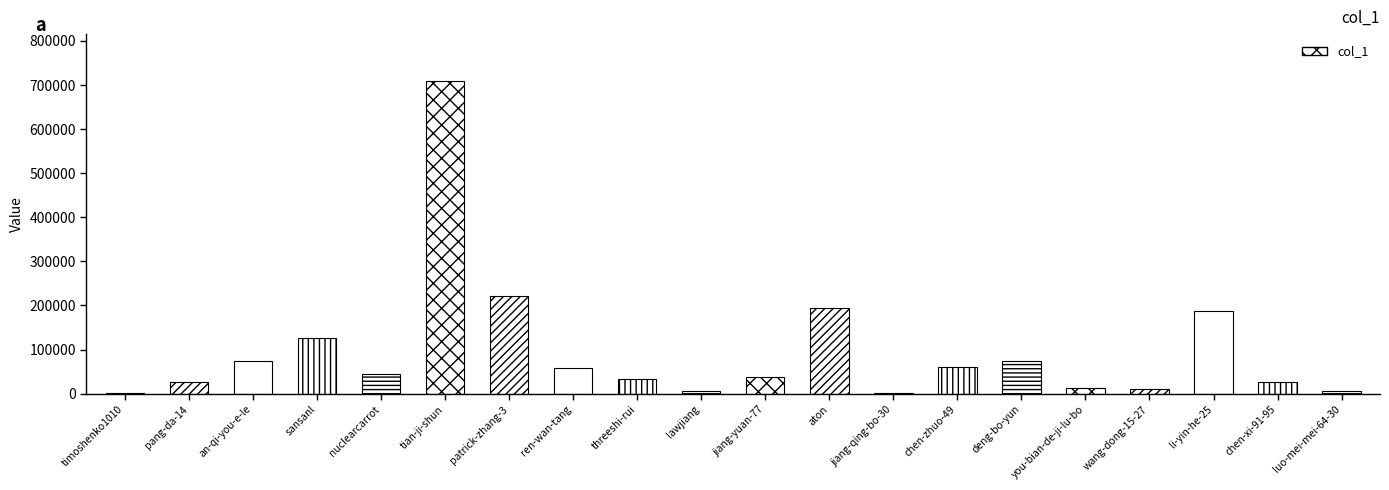

What is the difference between the values at you-bian-de-ji-lu-bo and jiang-qing-bo-30?

10577